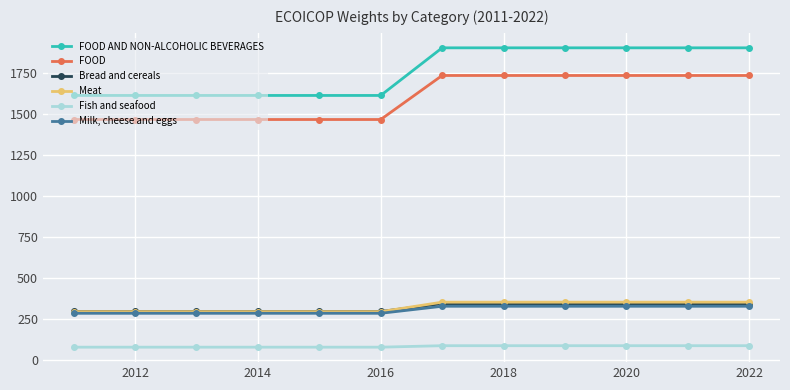

Rank the series by their maximum value, from lowest to highest.

Fish and seafood, Milk, cheese and eggs, Bread and cereals, Meat, FOOD, FOOD AND NON-ALCOHOLIC BEVERAGES